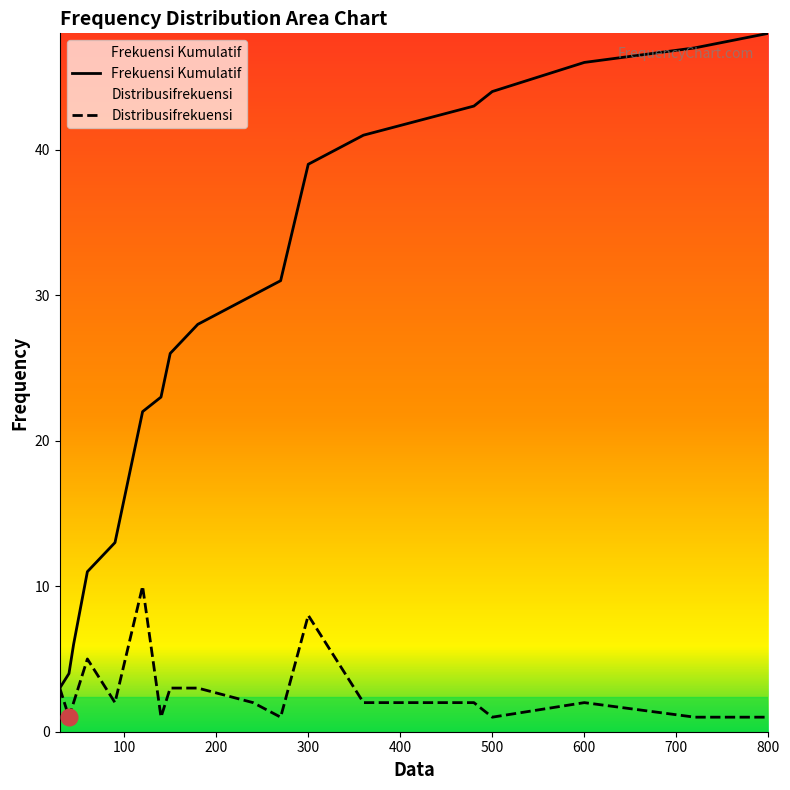

At which label does Frekuensi Kumulatif reach its peak?

800